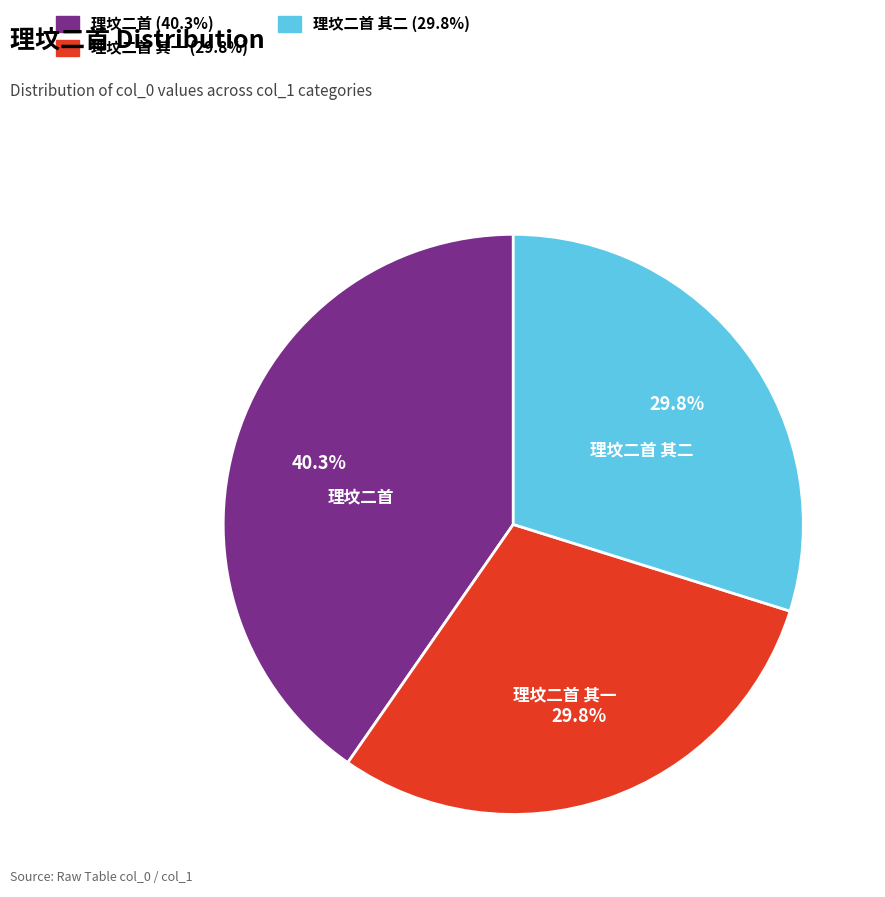

To the nearest percent, what is the difference between the largest and smallest slice percentages?

11%